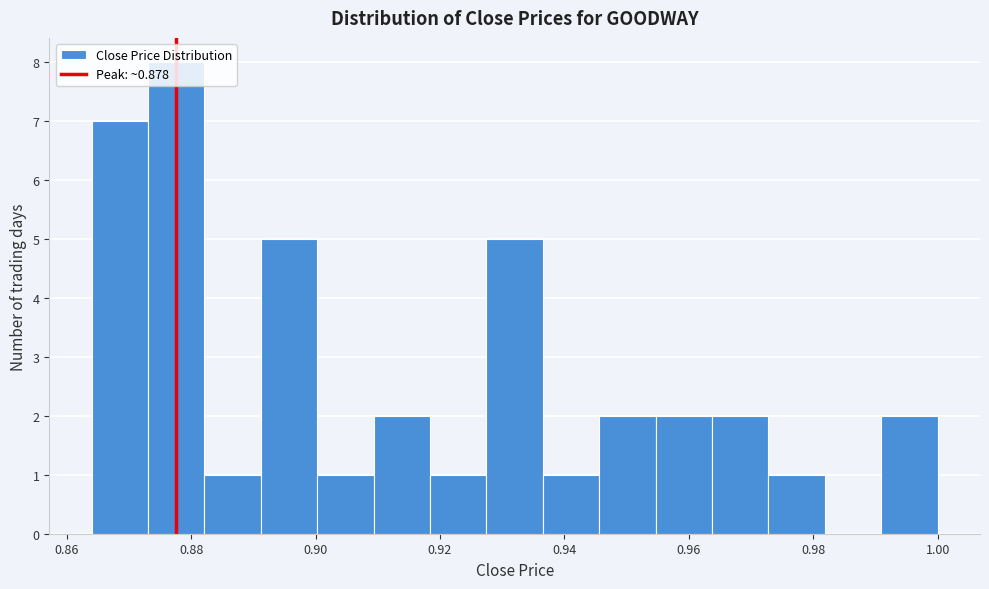

Reading left to right, list every bar in this chart as the range it spans on the x-axis followed by its height. Neither the bar edges nor the heights are printed on the chart, so give them approximately, as read against the axes.

0.864 to 0.874: 7
0.874 to 0.882: 8
0.882 to 0.892: 1
0.892 to 0.900: 5
0.900 to 0.910: 1
0.910 to 0.918: 2
0.918 to 0.928: 1
0.928 to 0.936: 5
0.936 to 0.946: 1
0.946 to 0.954: 2
0.954 to 0.964: 2
0.964 to 0.972: 2
0.972 to 0.982: 1
0.982 to 0.990: 0
0.990 to 1.000: 2